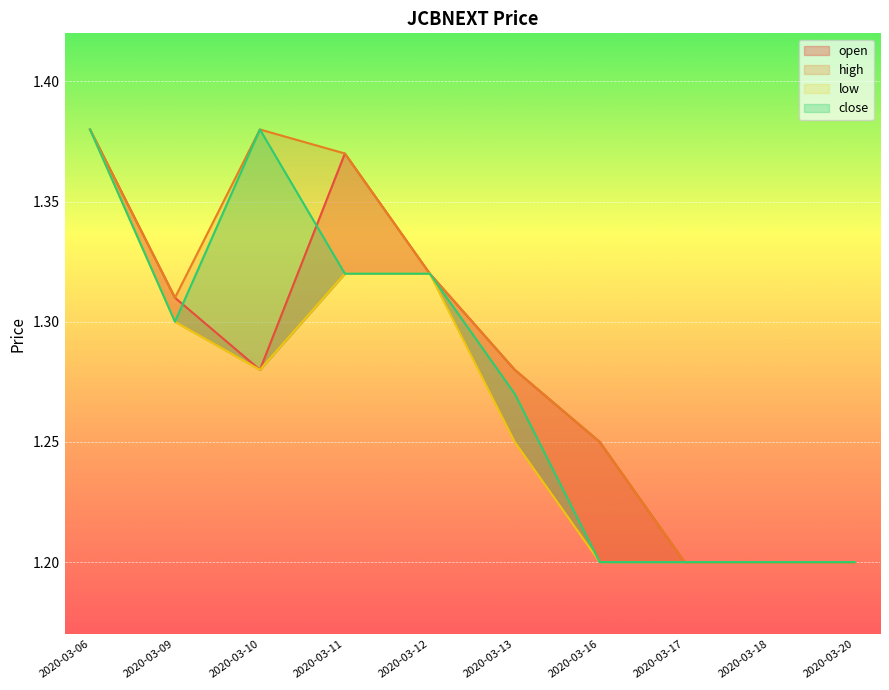

What is the difference between the maximum and second lowest values in the open series?

0.2